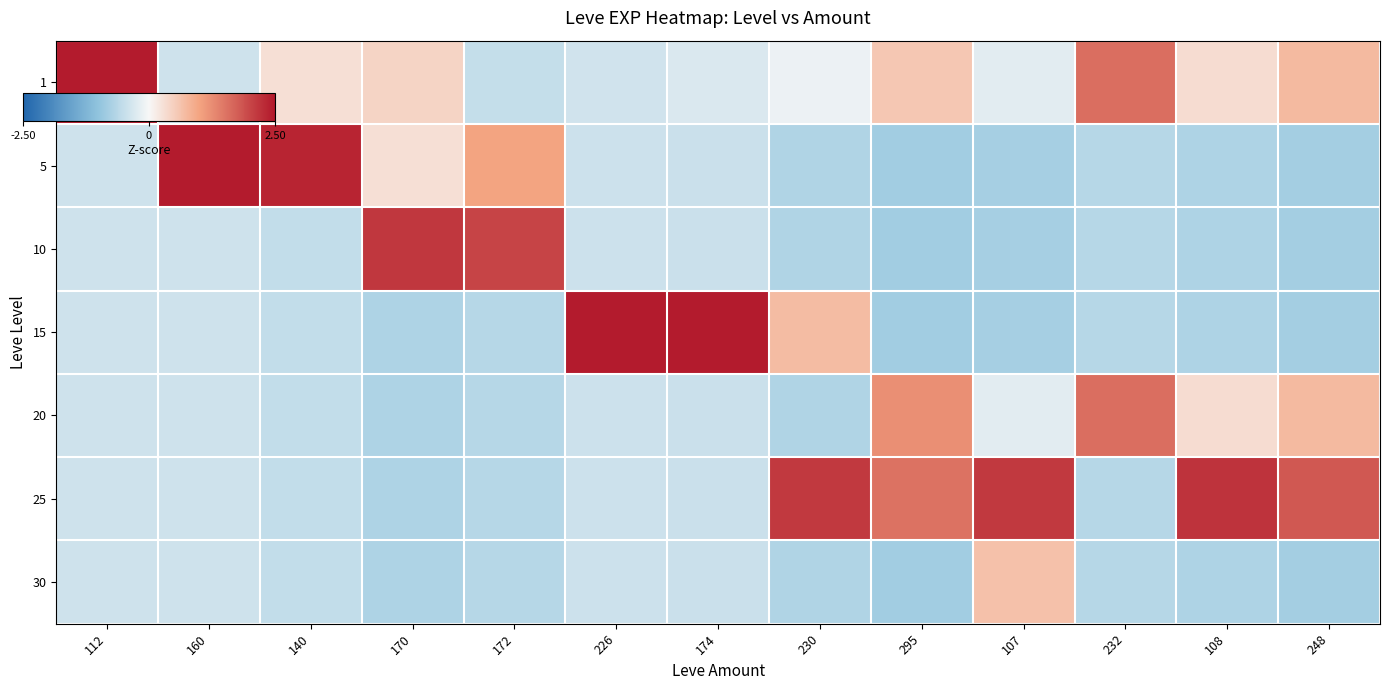

What is the difference between the highest and lowest values at 107?

2.9